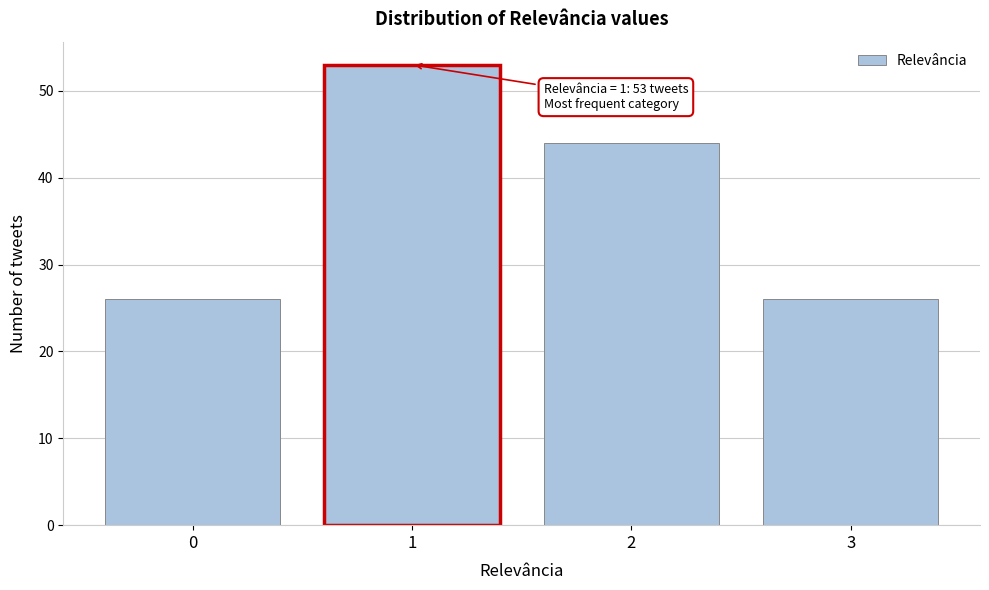

Over which range of the x-axis is the bar tallest?

0.5 to 1.5